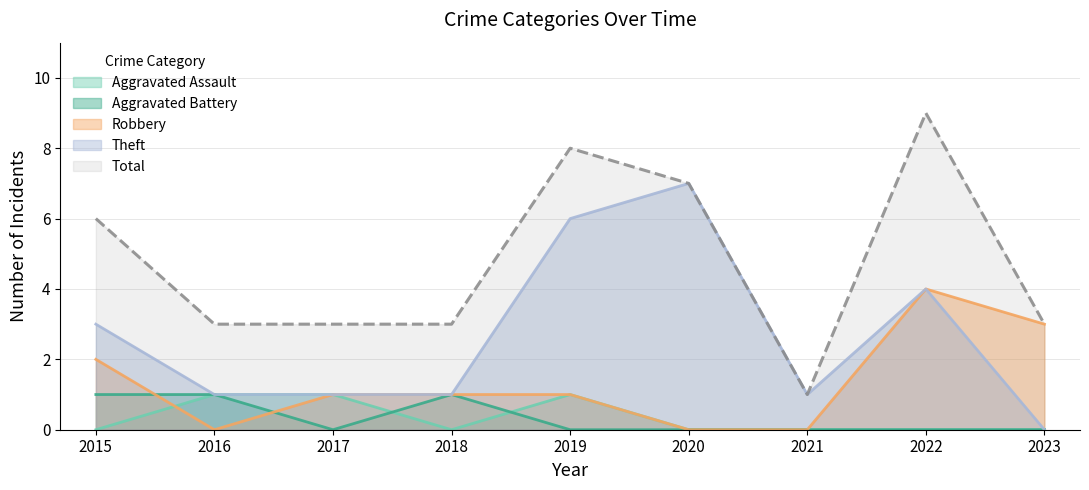

Is it true that Theft equals 1 at 2016?

True